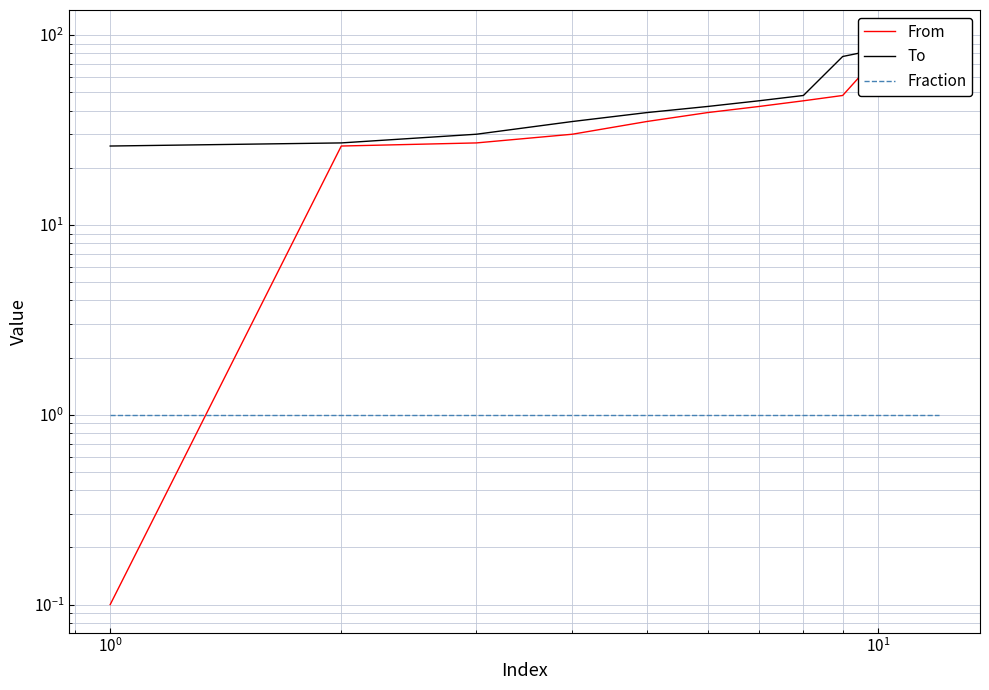

Is the value of From at $\mathdefault{10^{-2}}$ greater than the value of To at 8?

No